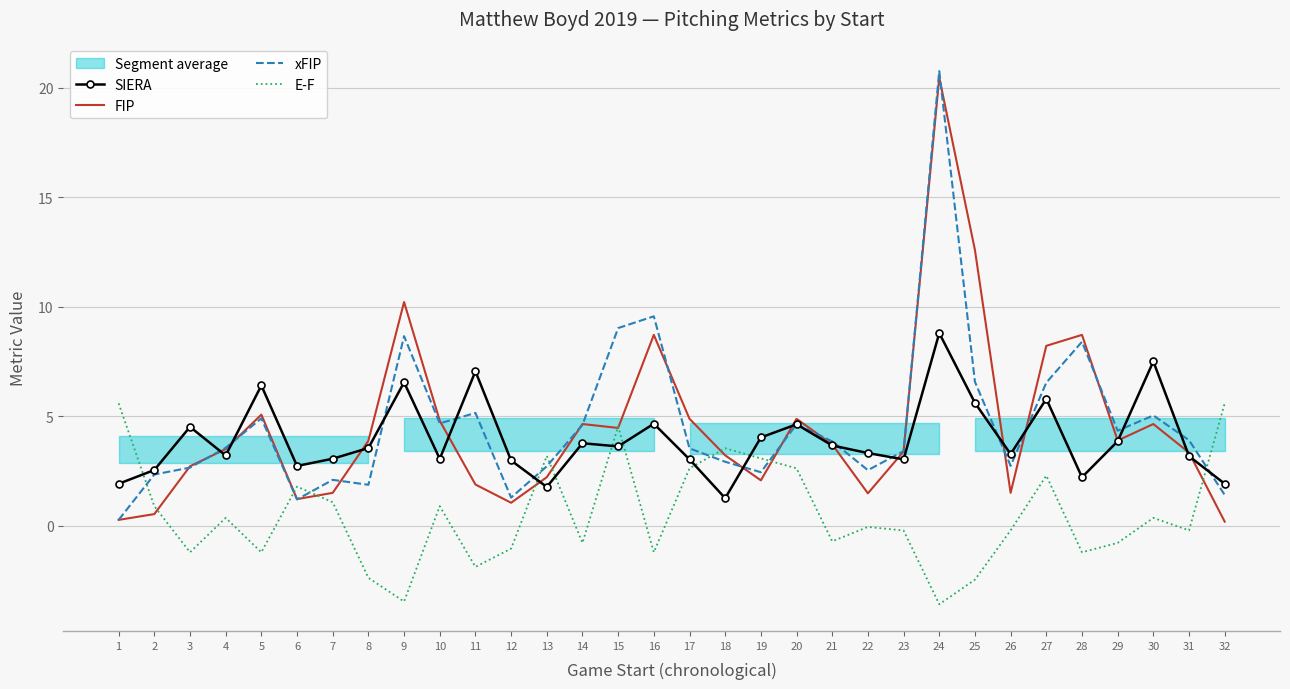

What is the highest value of the FIP series?

20.5